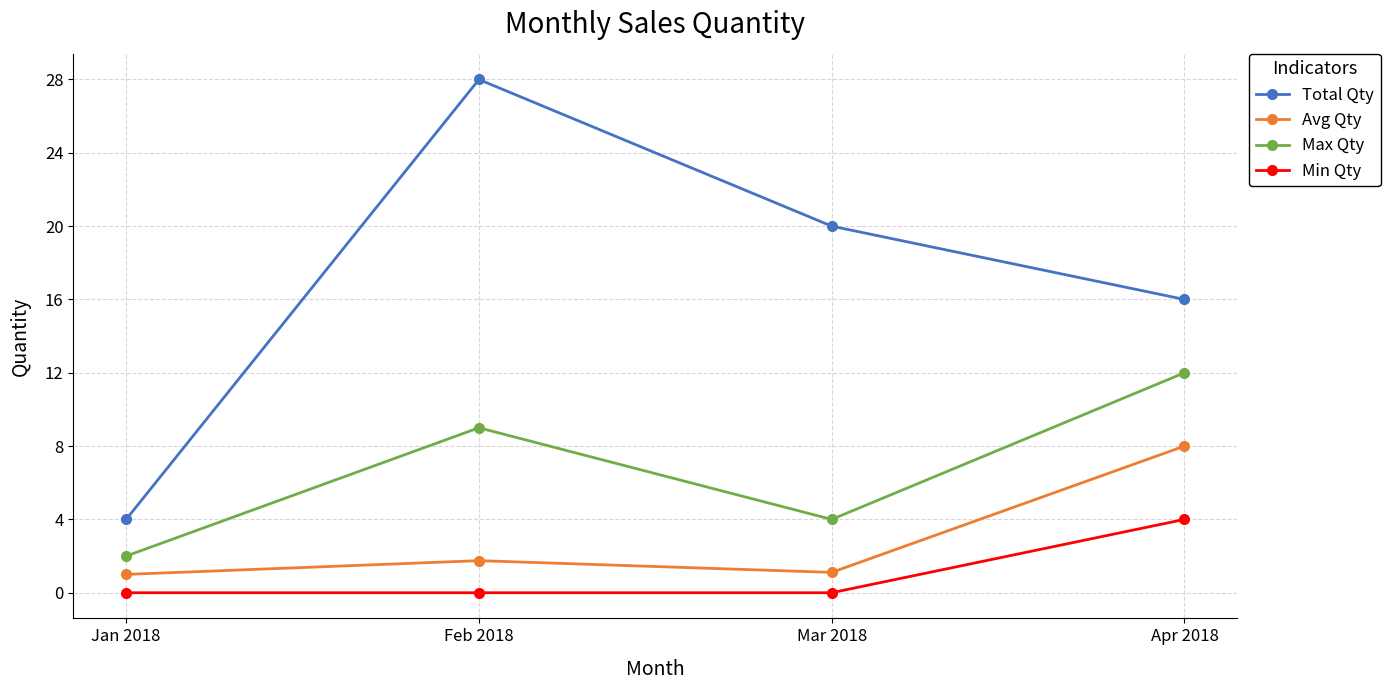

What is the difference between the second highest and minimum values in the Total Qty series?

16.0